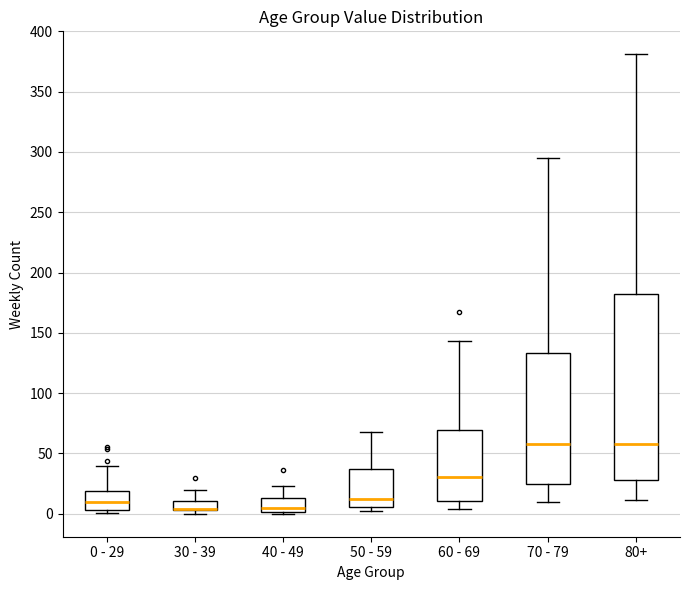

Where is the upper edge of the box for 0 - 29 on the y-axis? The values are not printed on the chart, so give them approximately, as read against the axis.

20